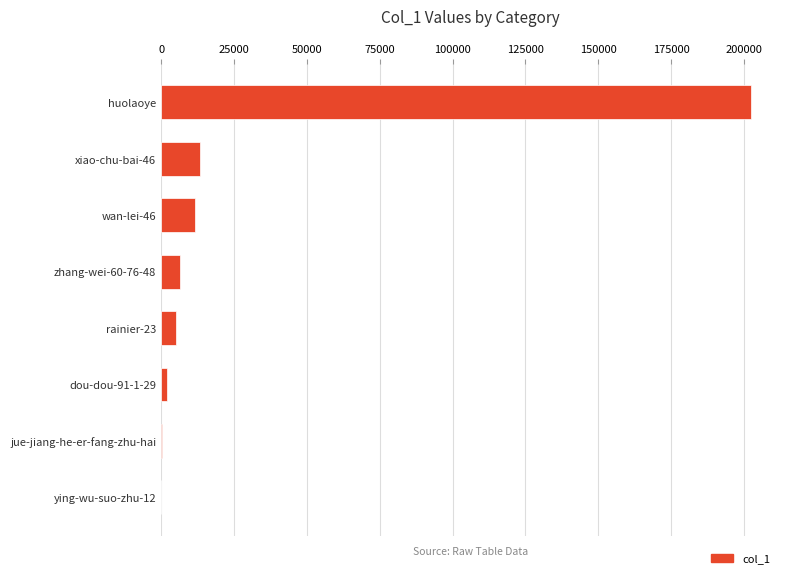

At which category does the chart reach its peak across all series?

huolaoye